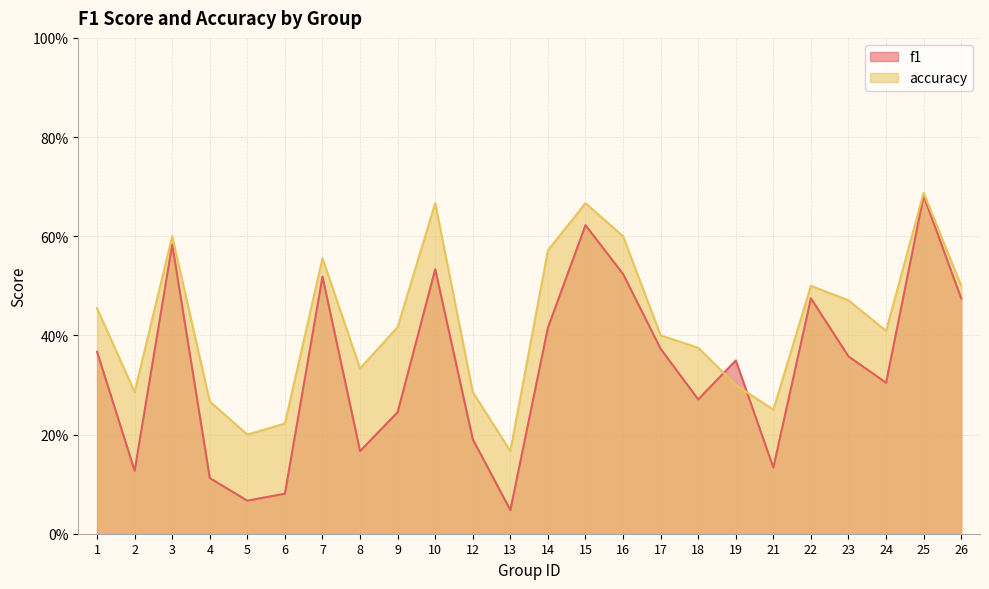

How many data points does each series have?

24